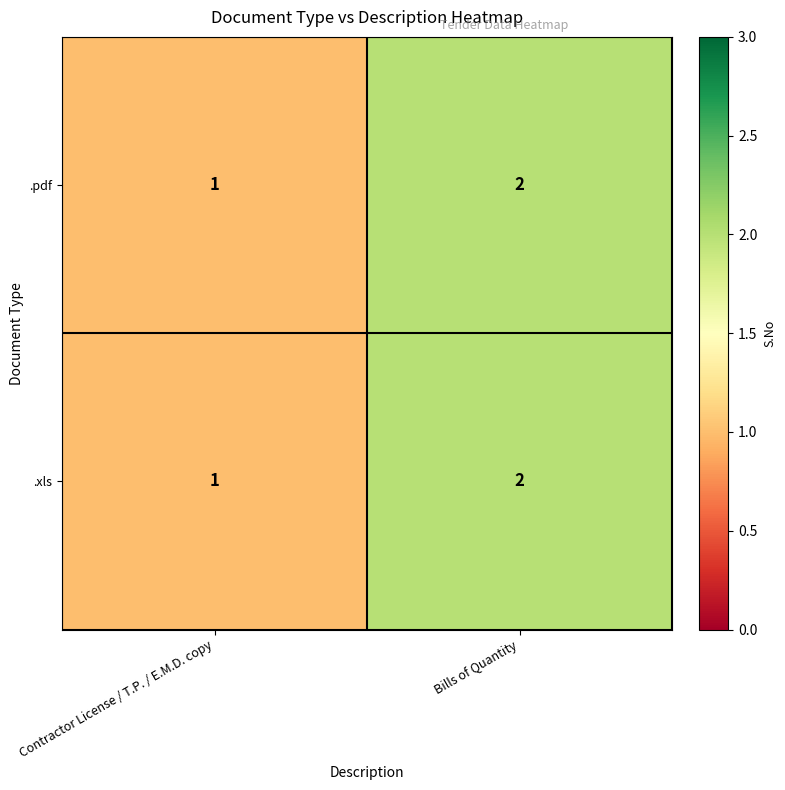

What is the greatest value displayed?

2